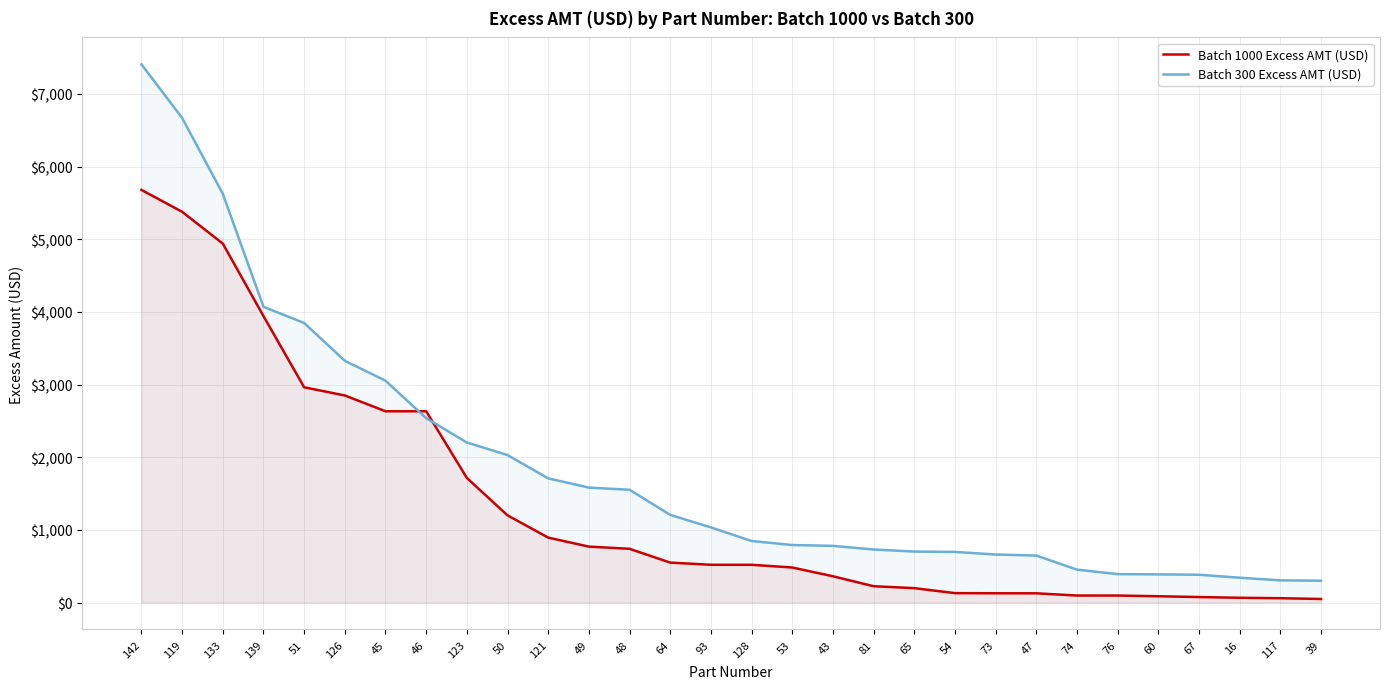

Which category has the highest value across all series?

142